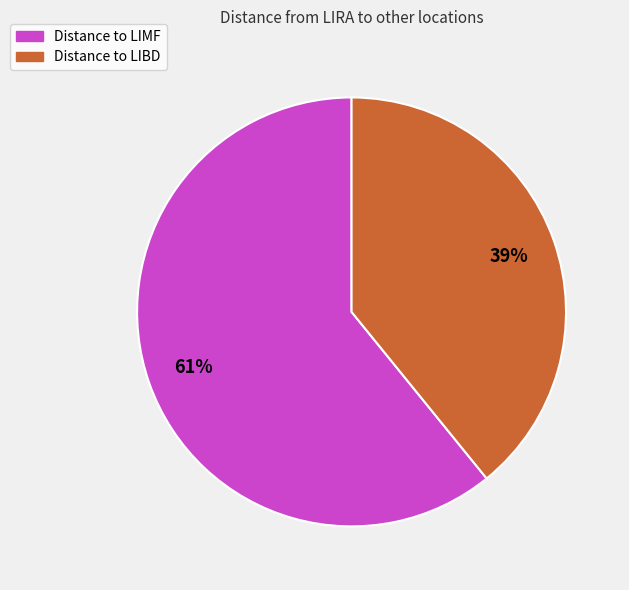

Which category accounts for the majority?

Distance to LIMF